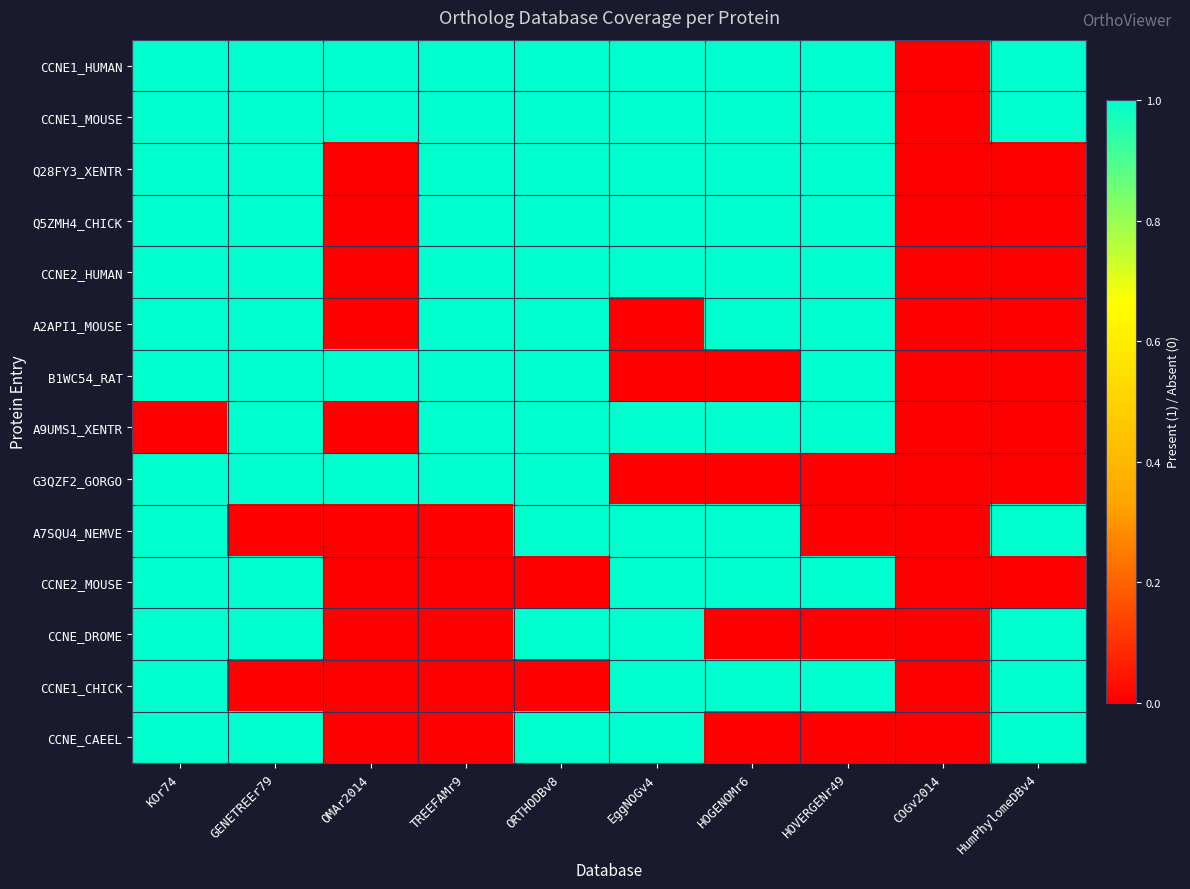

How many categories are shown in the chart?

10